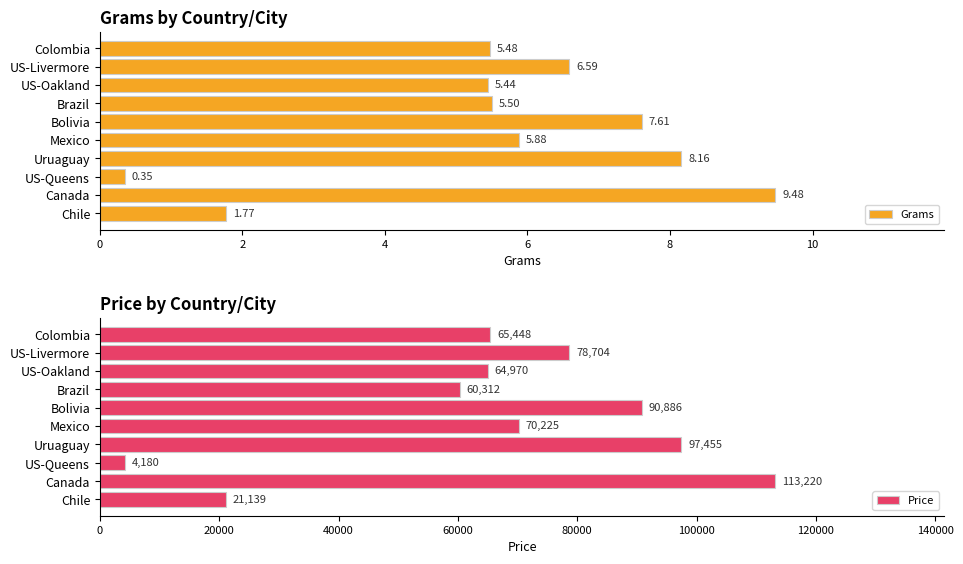

Rank the categories by Grams value from lowest to highest.

US-Queens, Chile, US-Oakland, Colombia, Brazil, Mexico, US-Livermore, Bolivia, Uruaguay, Canada